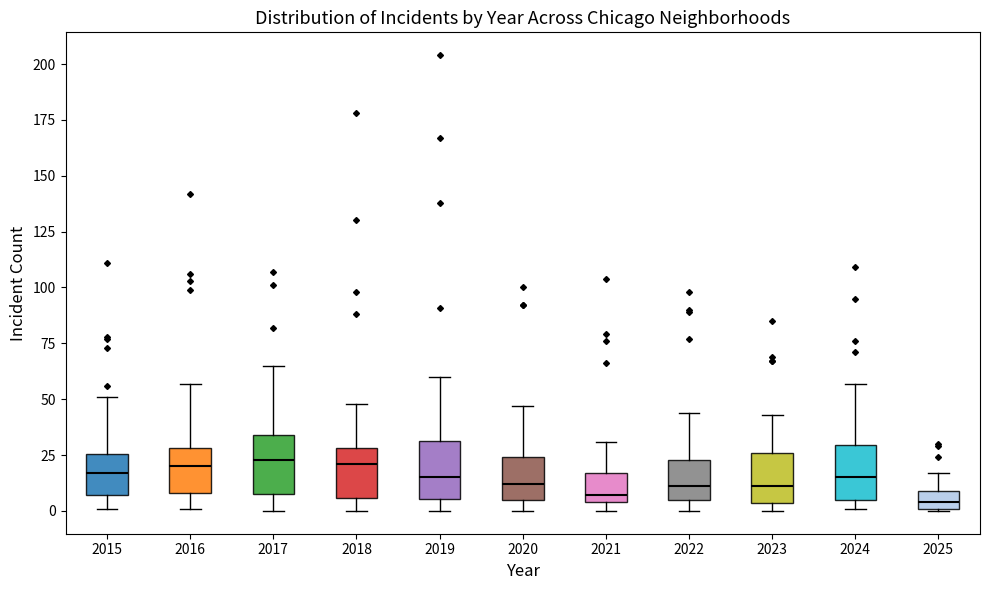

Reading left to right, read every box against the y-axis: the position of its median line, the range the box covers, and the ends of its whiskers. The values are not printed on the chart, so give them approximately, as read against the axis.

2015: median 15, box 5 to 25, whiskers 0 to 50
2016: median 20, box 10 to 30, whiskers 0 to 55
2017: median 25, box 10 to 35, whiskers 0 to 65
2018: median 20, box 5 to 30, whiskers 0 to 50
2019: median 15, box 5 to 30, whiskers 0 to 60
2020: median 10, box 5 to 25, whiskers 0 to 45
2021: median 5 (just above the box's lower edge), box 5 to 15, whiskers 0 to 30
2022: median 10, box 5 to 25, whiskers 0 to 45
2023: median 10, box 5 to 25, whiskers 0 to 45
2024: median 15, box 5 to 30, whiskers 0 to 55
2025: median 5, box 0 to 10, whiskers 0 to 15